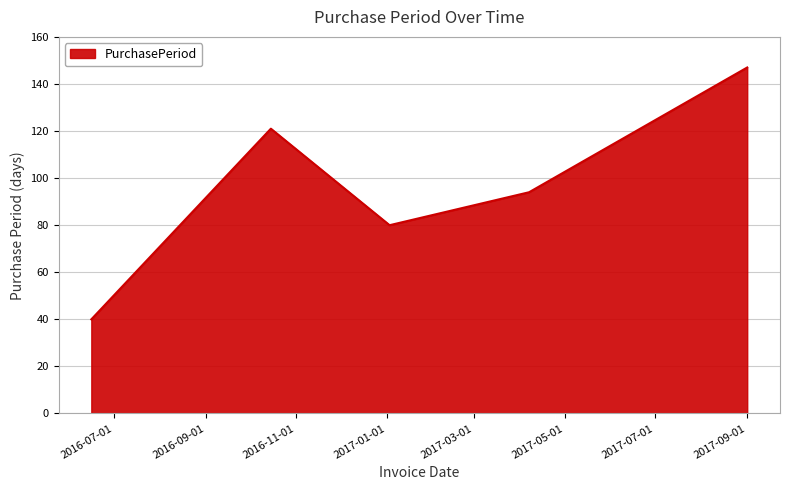

True or false: the data has more than 0 interior local peaks.

True